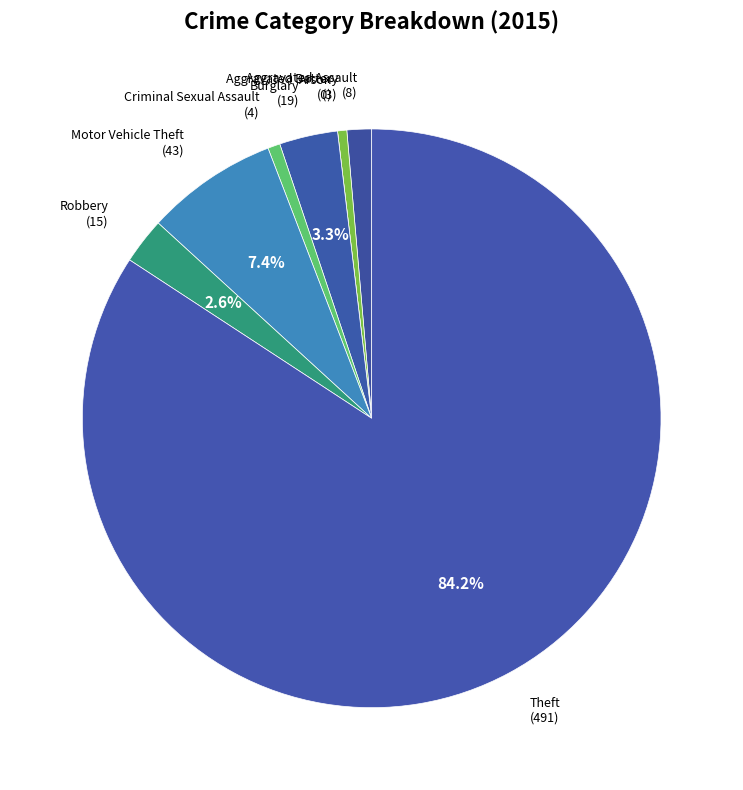

Count the number of slices in the pie.

8